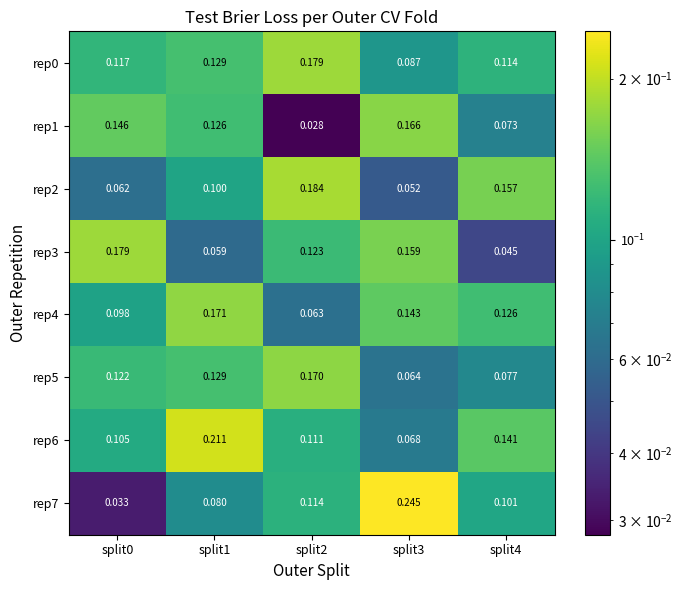

Is the value of rep6 at split2 greater than the value of rep1 at split0?

No